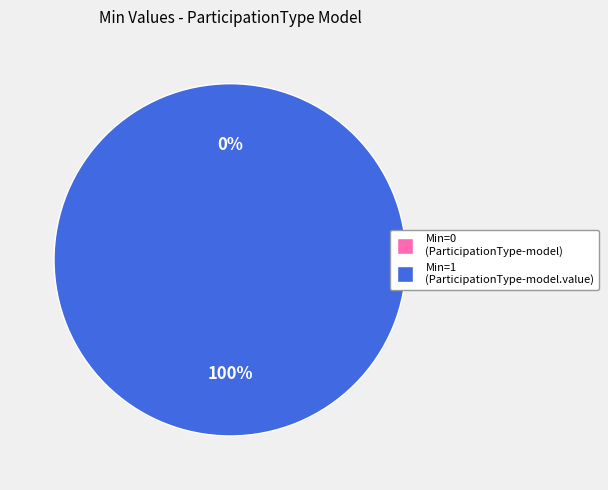

Combined, do shr-core-ParticipationType-model.value and shr-core-ParticipationType-model account for over 50%?

Yes